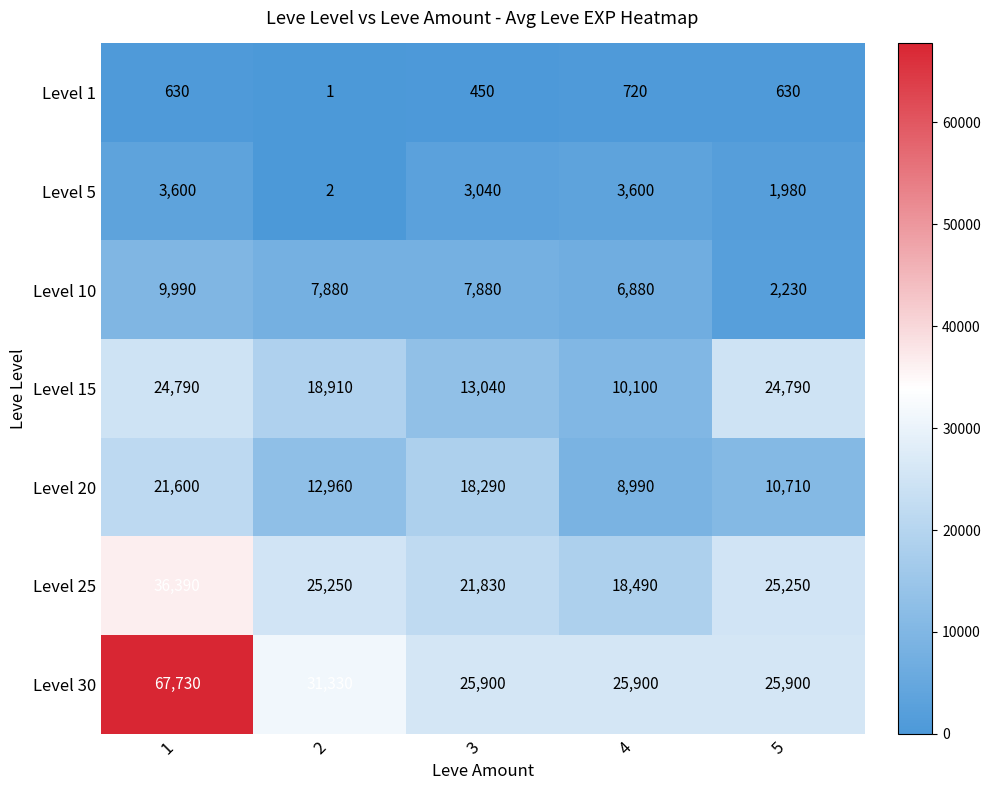

What is the highest value of the Level 25 series?

36390